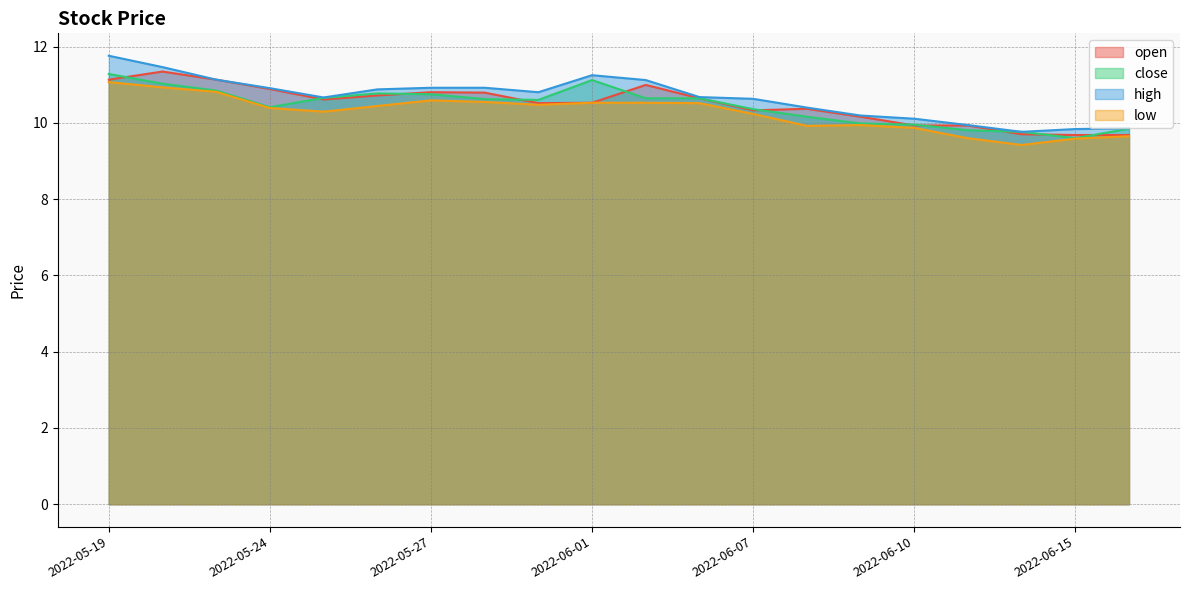

At which category is the sum across all series the highest?

2022-05-19